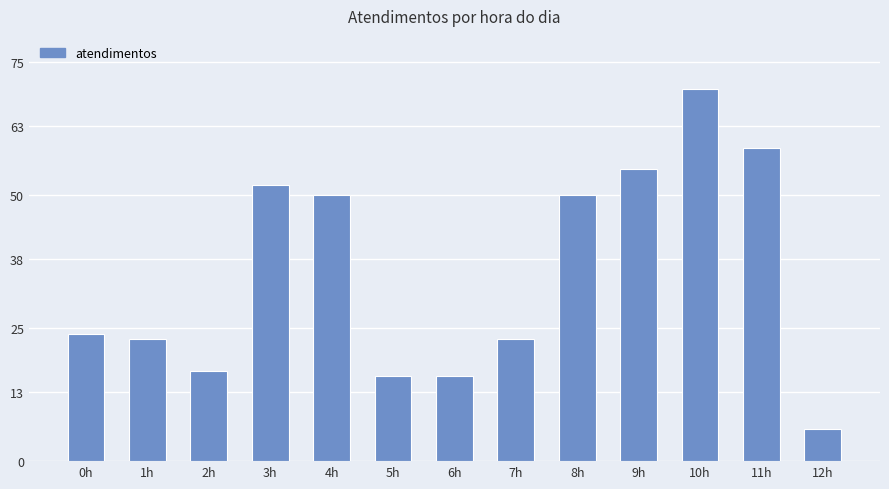

True or false: the data shows 24 at 0h.

True